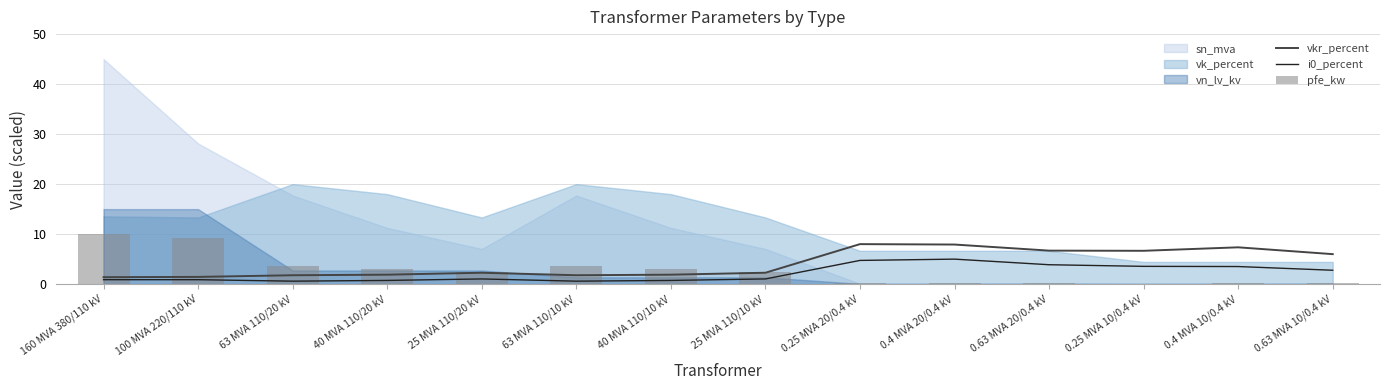

What is the difference between the second highest and minimum values in the pfe_kw series?

9.1